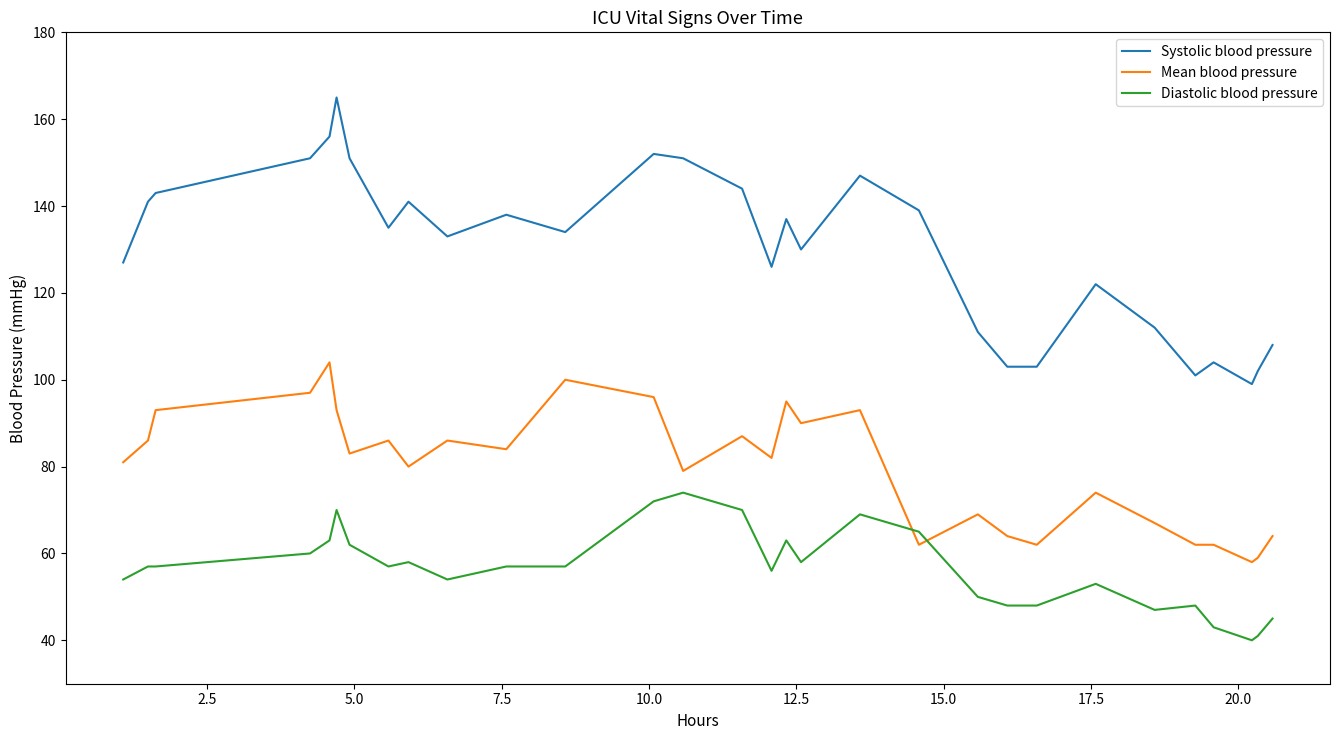

What is the difference between the maximum and minimum values in the Diastolic blood pressure series?

34